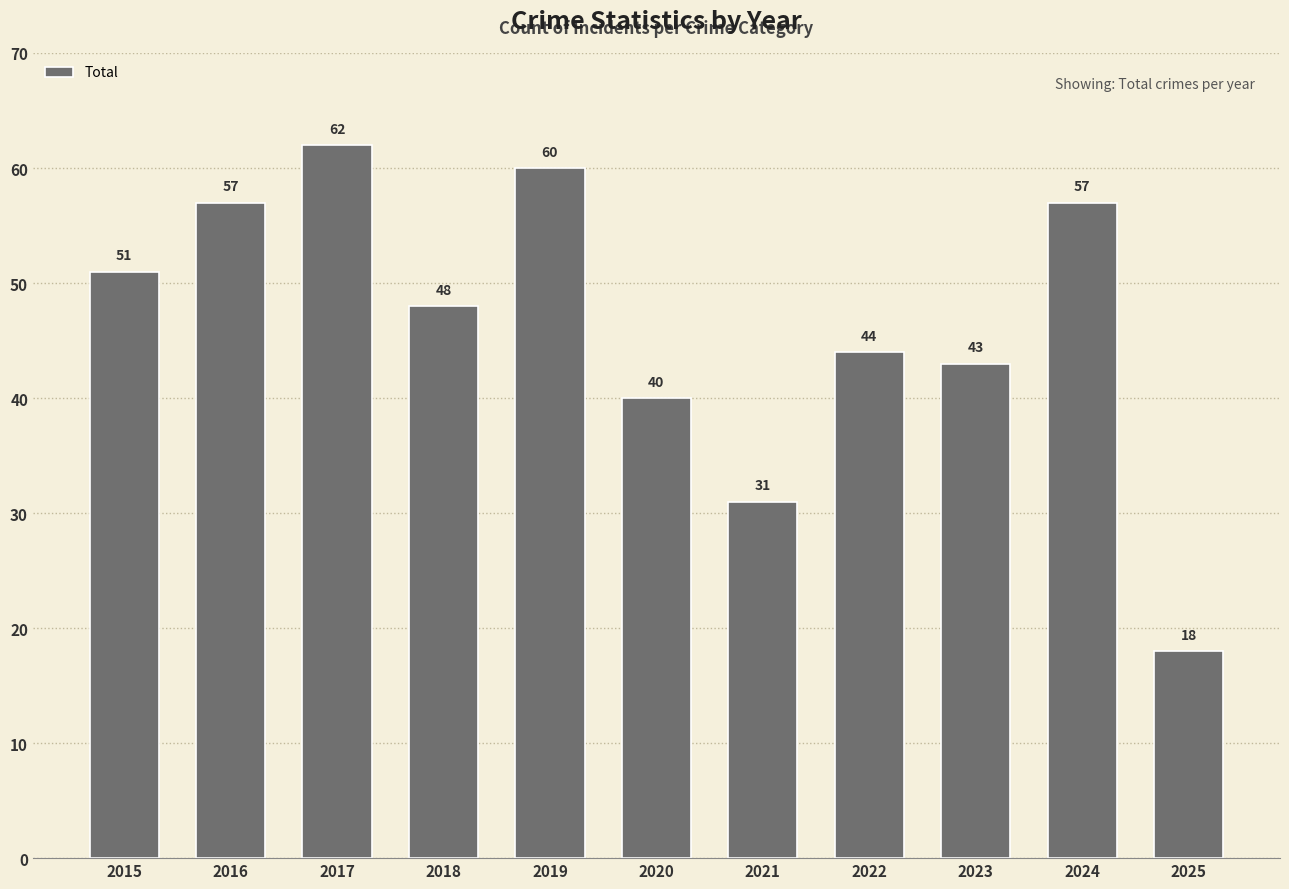

How many values are below 48?

5